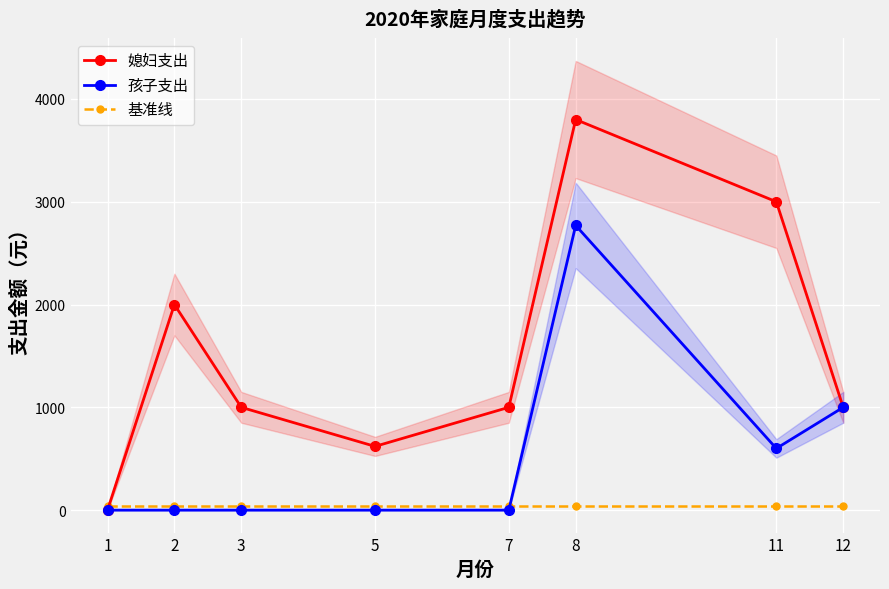

What is the spread (max minus min) of values at 7?

1000.0